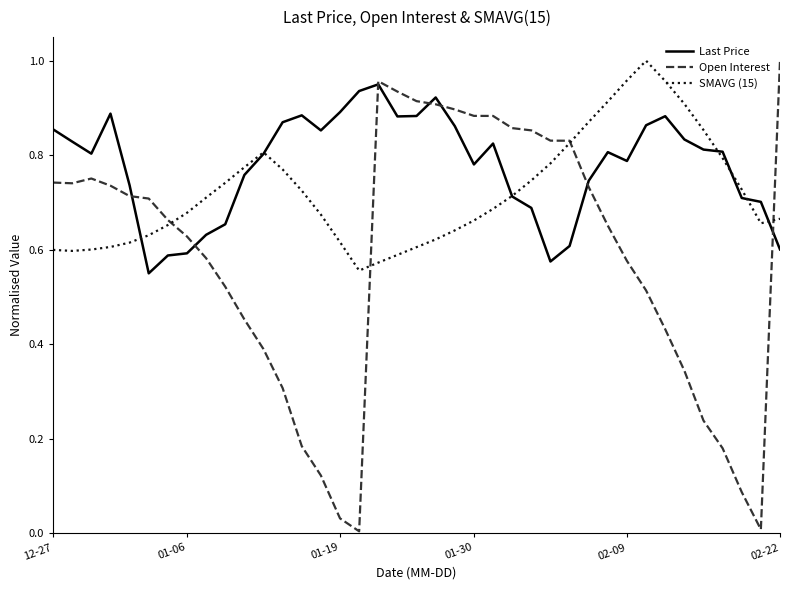

At how many categories does at least one series exceed 0?

39